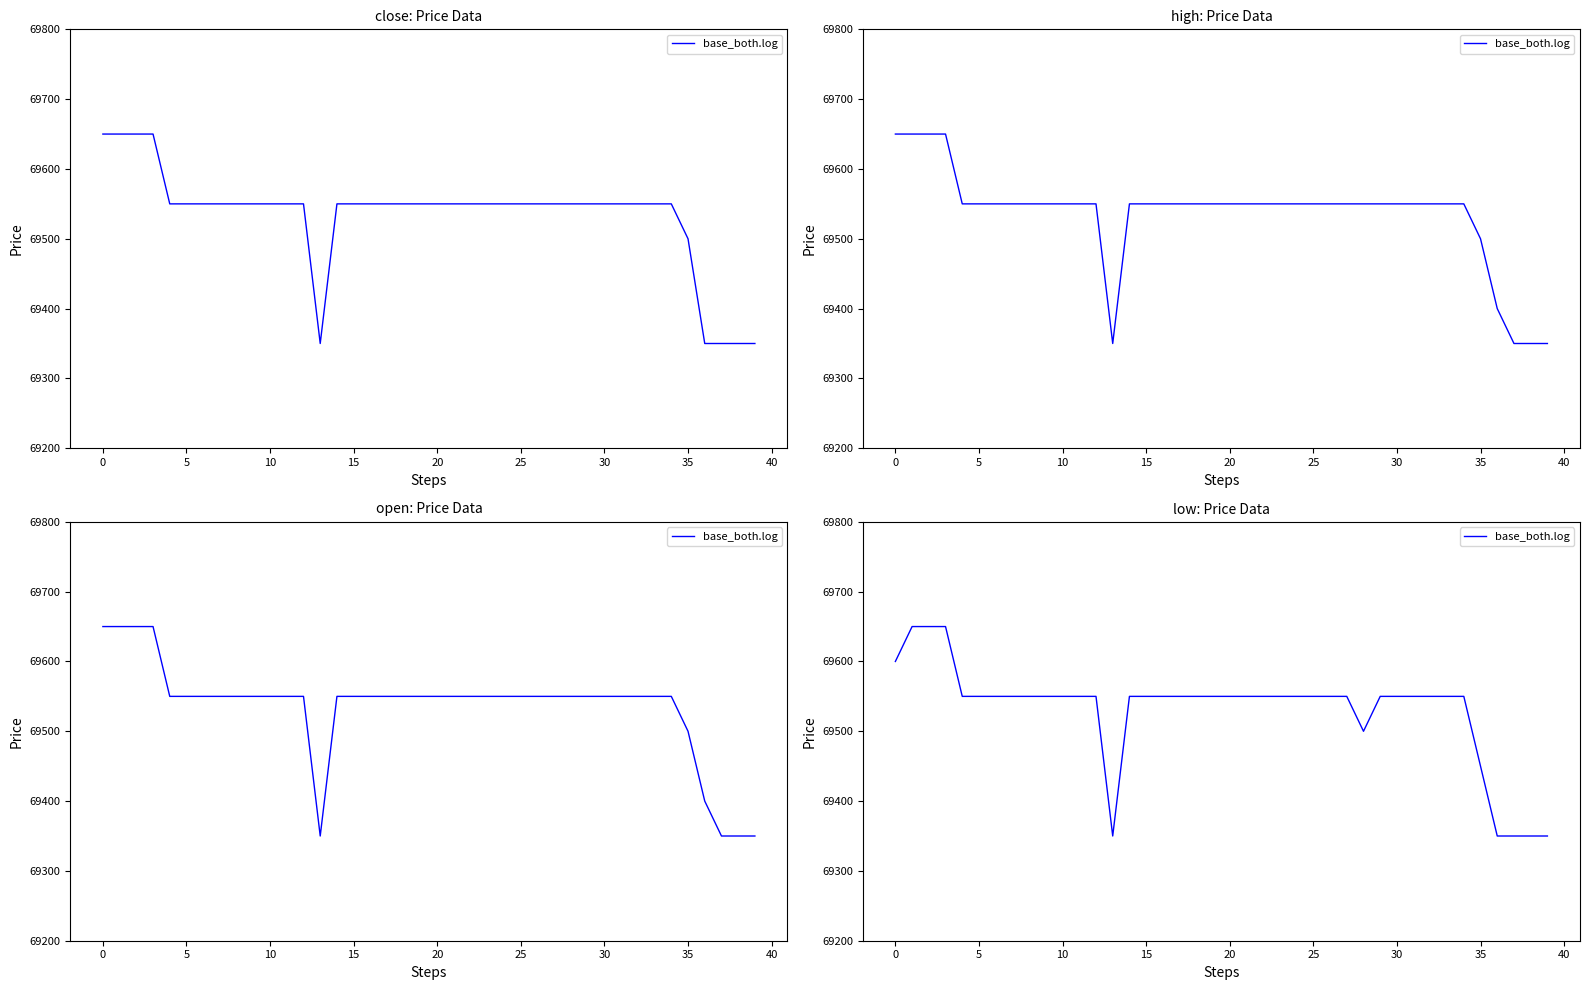

Which has a higher value, 24 or 15?

24